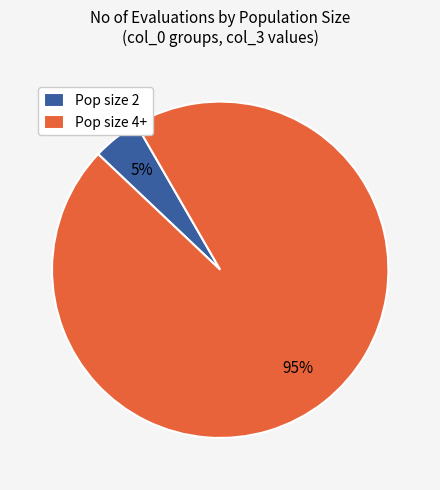

To the nearest percent, what is the average slice percentage?

50%